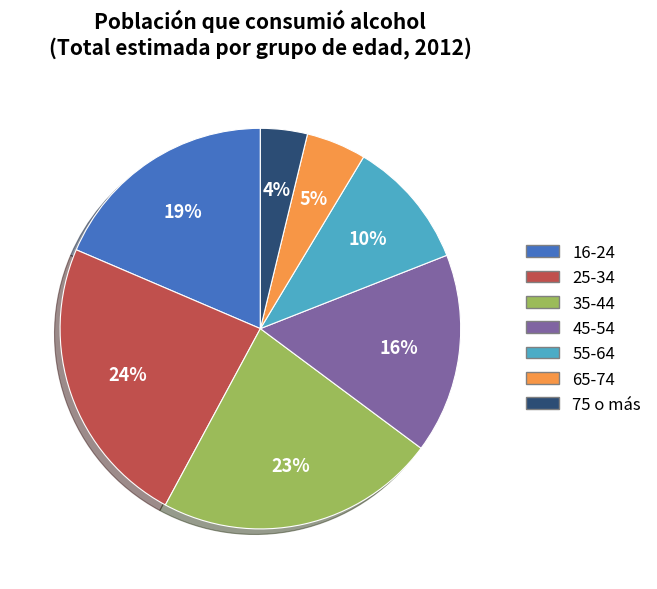

Is it true that 35-44 is 23% of the pie?

True